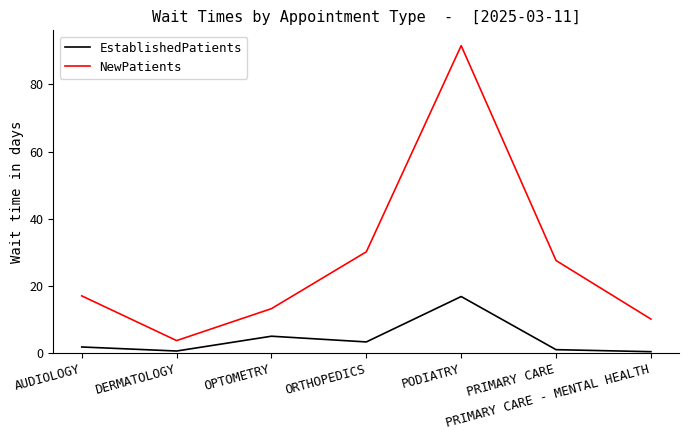

Where is EstablishedPatients nearest to the value 8?

OPTOMETRY